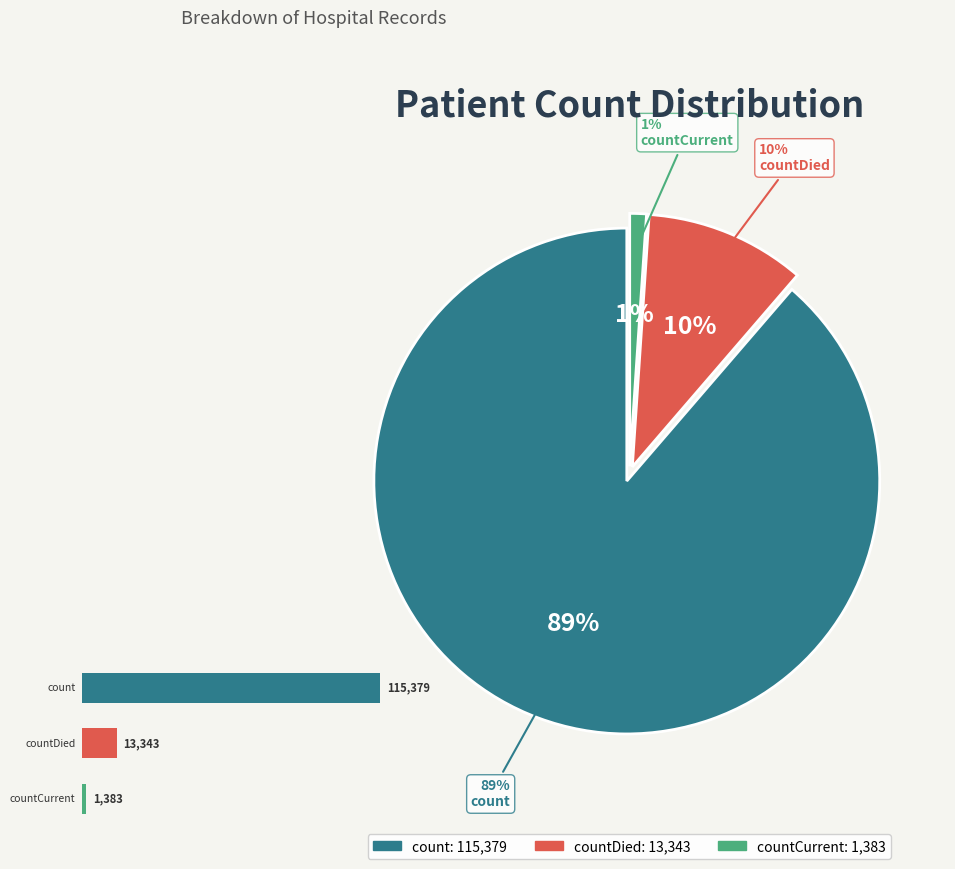

To the nearest percent, what is the difference between the largest and smallest slice percentages?

88%